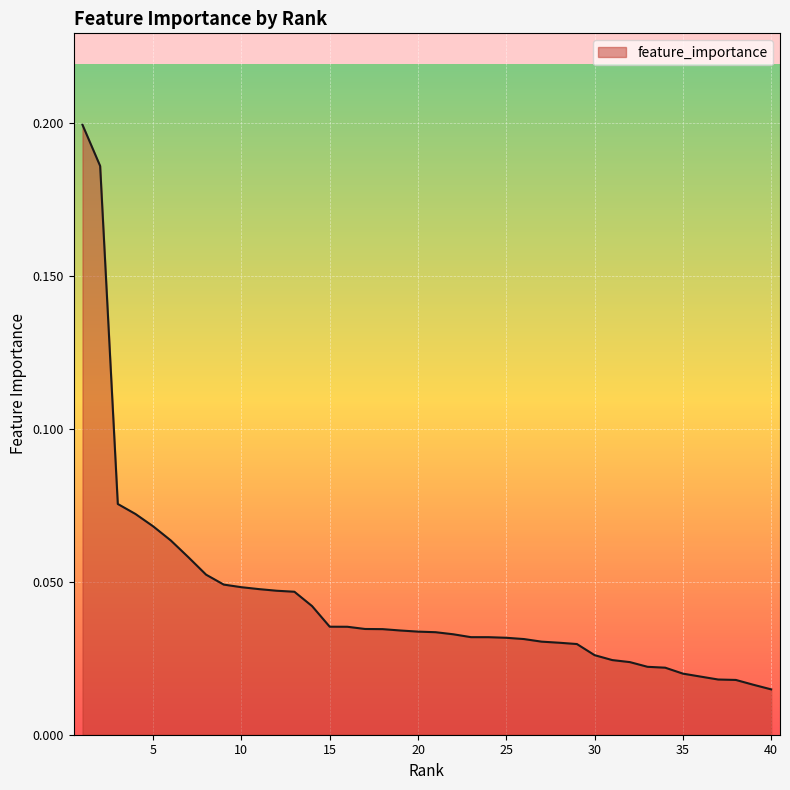

Does the chart display data point markers on the line(s)?

No